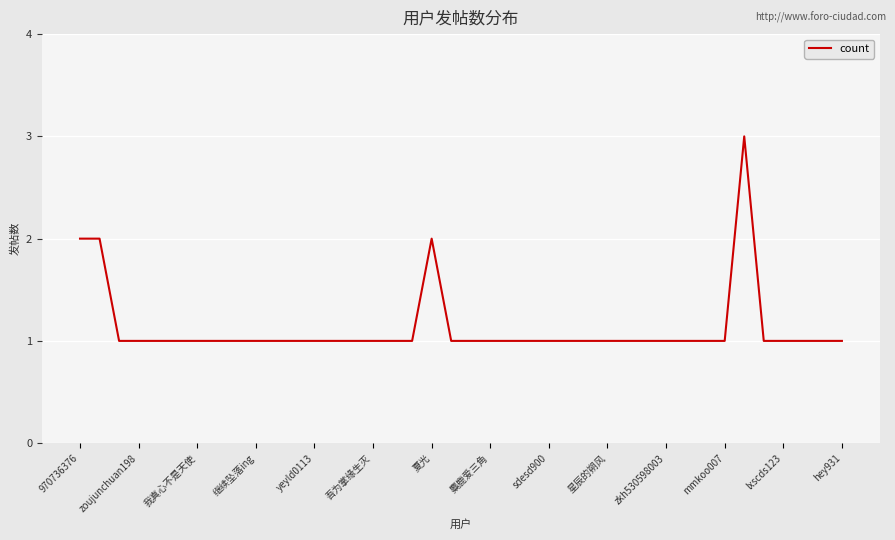

How many values are between 1 and 2?

39